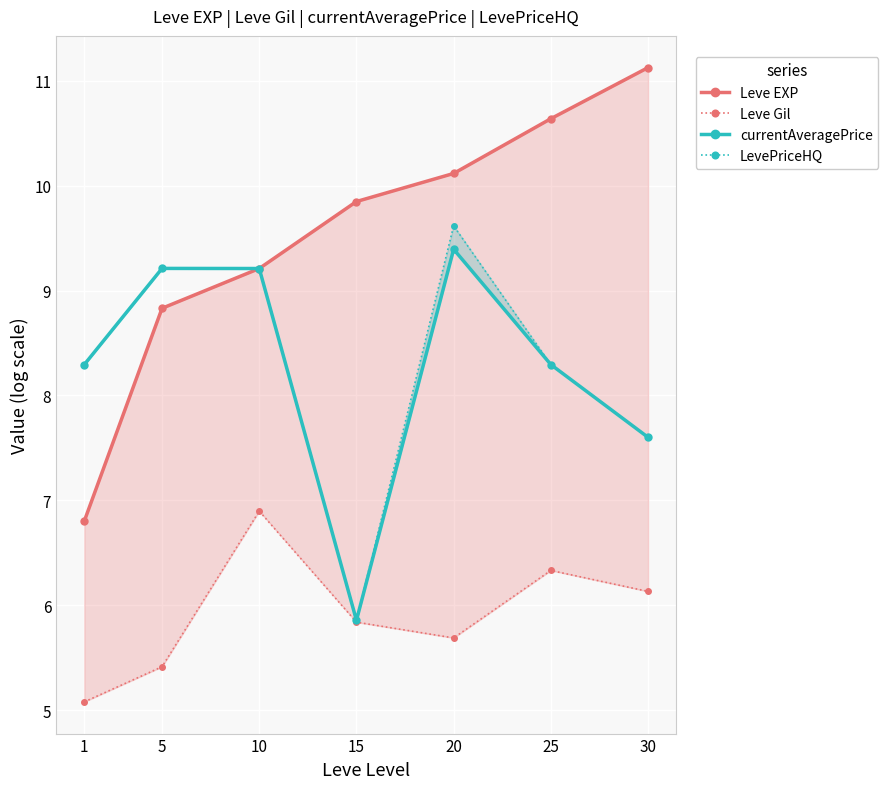

Reading left to right, extract all data points from this chart.

Leve EXP: 6.8	8.8	9.2	9.8	10.1	10.6	11.1
Leve Gil: 5.1	5.4	6.9	5.8	5.7	6.3	6.1
currentAveragePrice: 8.3	9.2	9.2	5.9	9.4	8.3	7.6
LevePriceHQ: 8.3	9.2	9.2	5.9	9.6	8.3	7.6